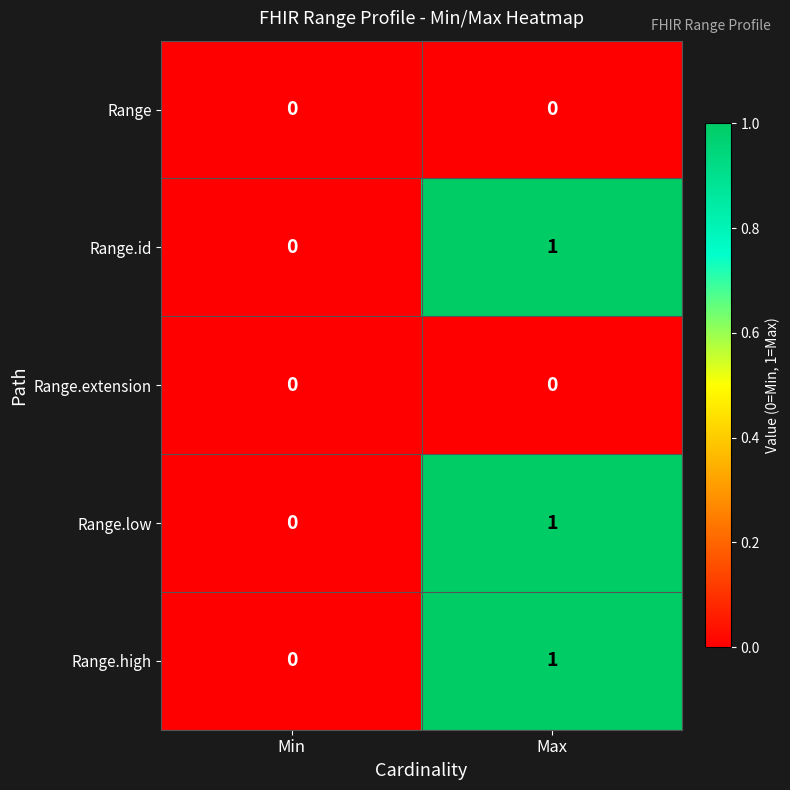

At which category is the sum across all series the highest?

Max